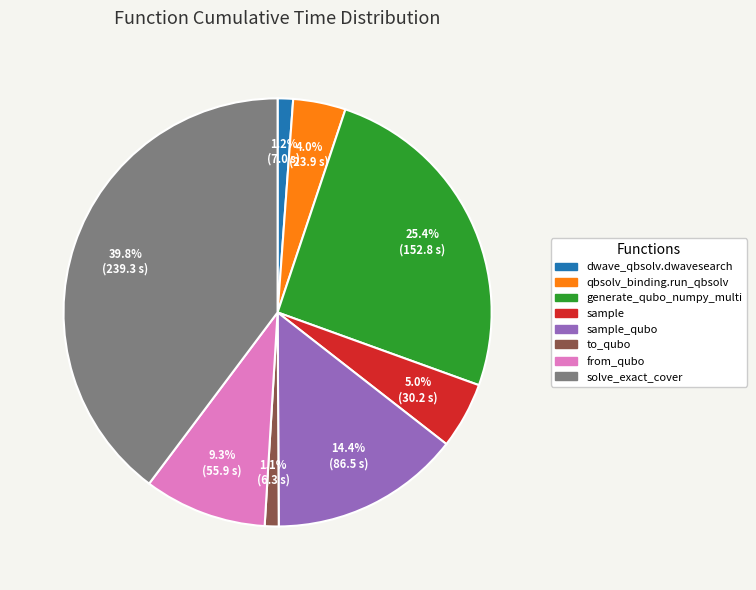

How many slices are in this pie chart?

8